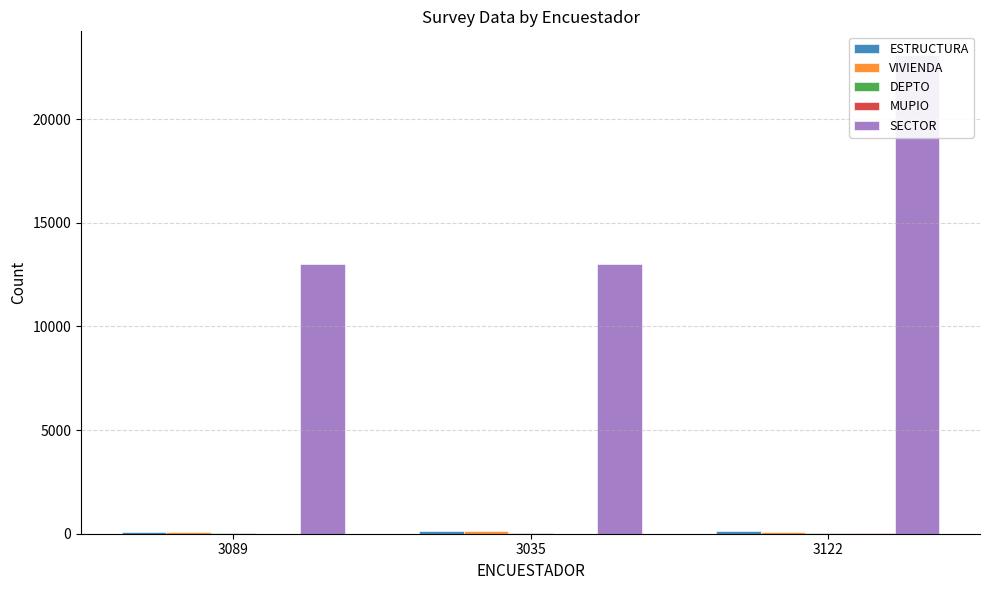

Does the chart contain any negative values?

No